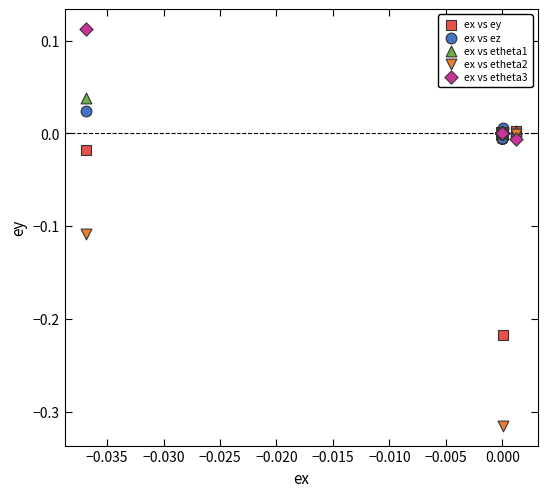

Which series contains the highest Y value?

ex vs etheta3